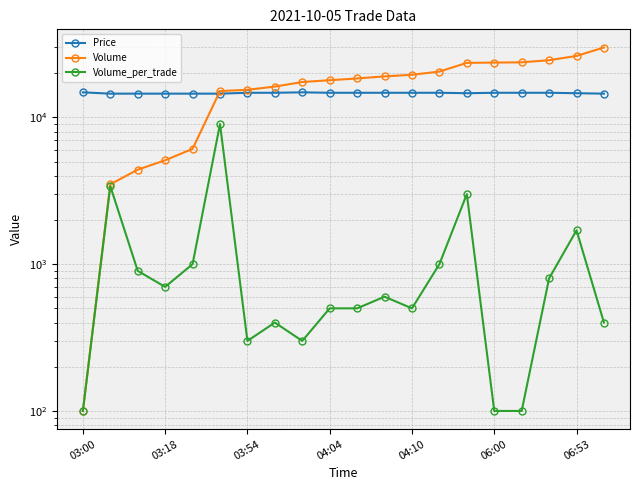

Is this an area chart (filled region under the line)?

No